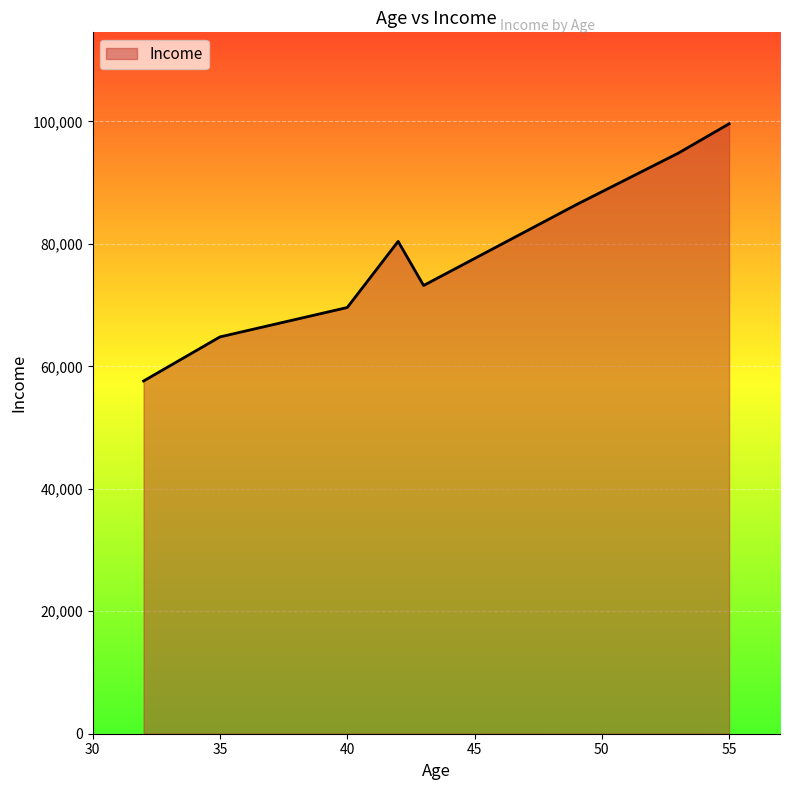

True or false: there are more than 1 points higher than both neighbors.

False